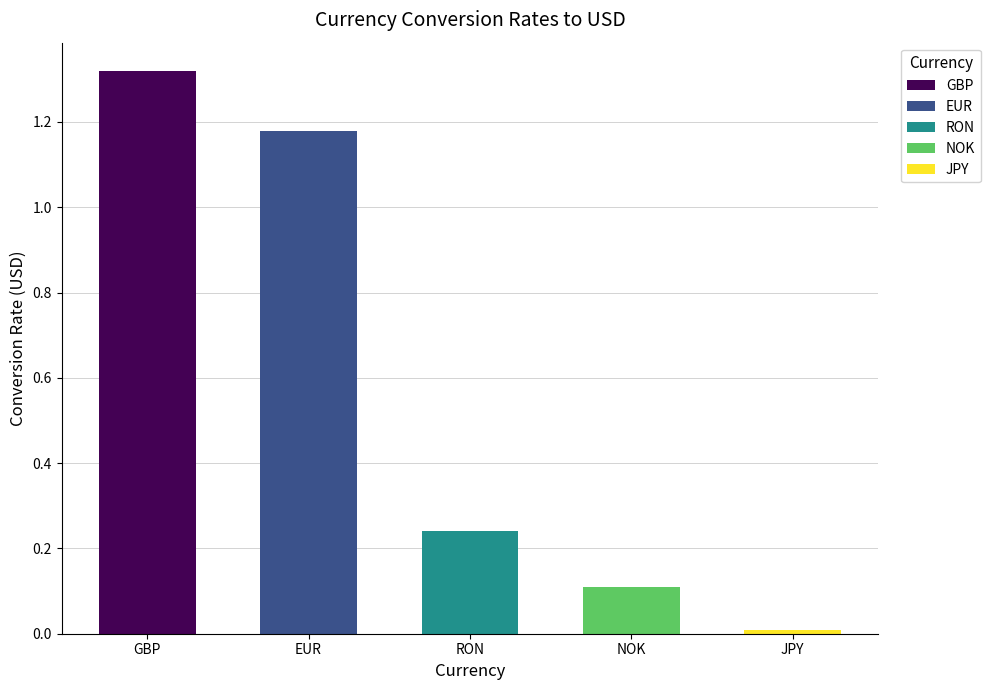

What is the value of the 4th bar from the left?

0.1